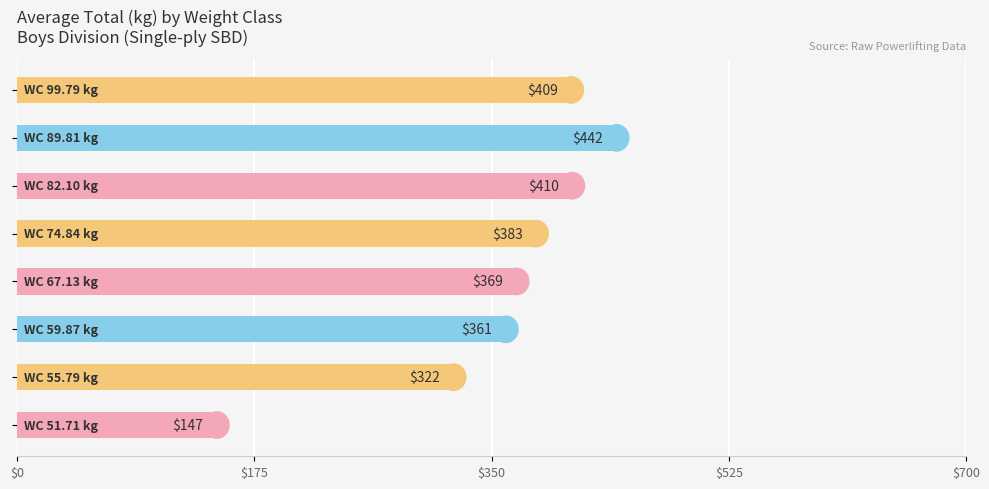

What is the difference between the second highest and second lowest values?

87.6